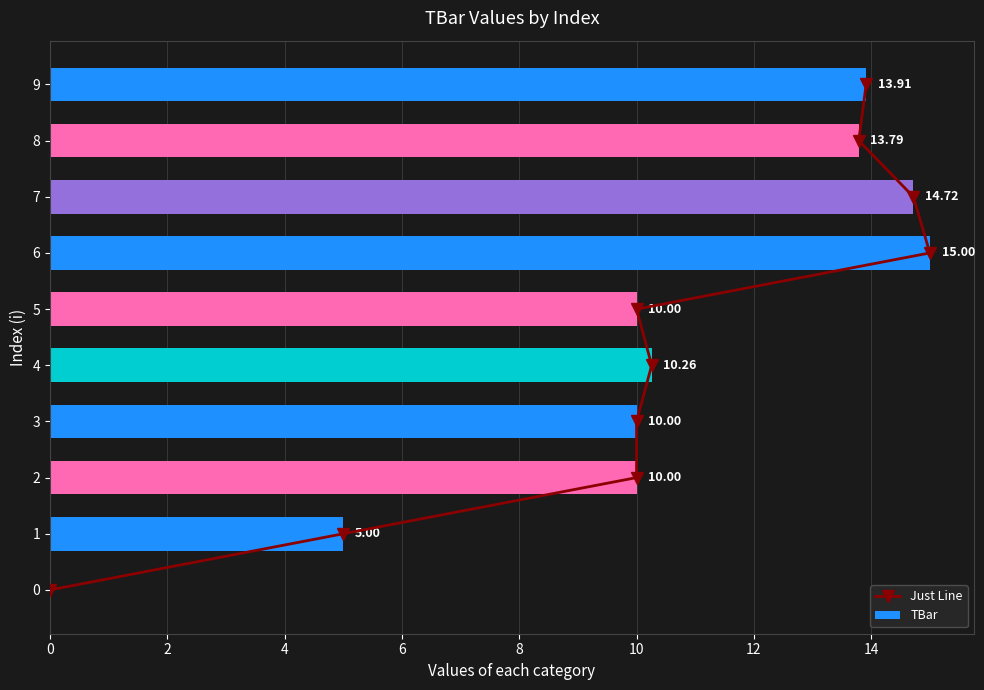

Which series has the widest spread of values?

TBar